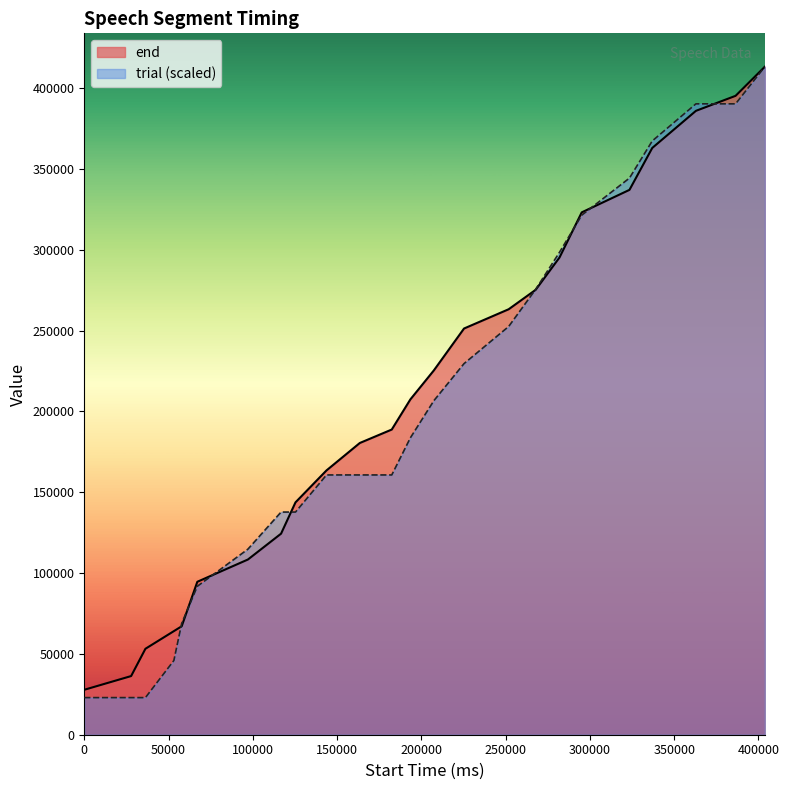

Between 97080 and 337000, which is larger?

337000